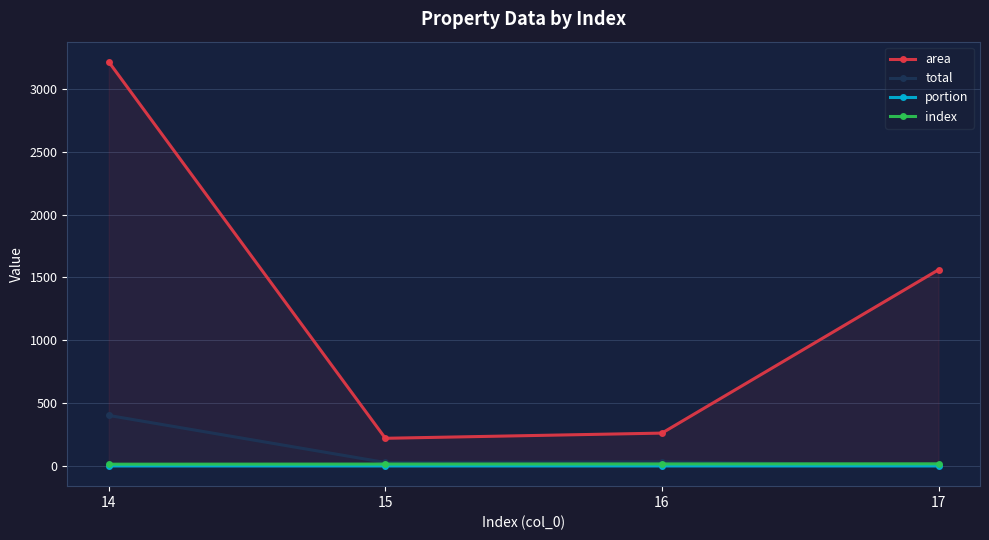

What are all the series names shown in the legend?

area, total, portion, index